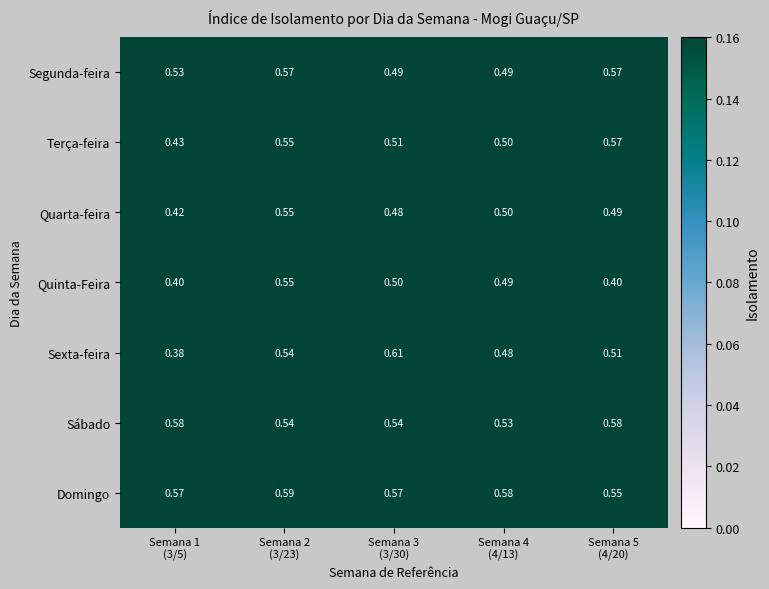

Which series changed the most between Semana 3
(3/30) and Semana 4
(4/13)?

Sexta-feira